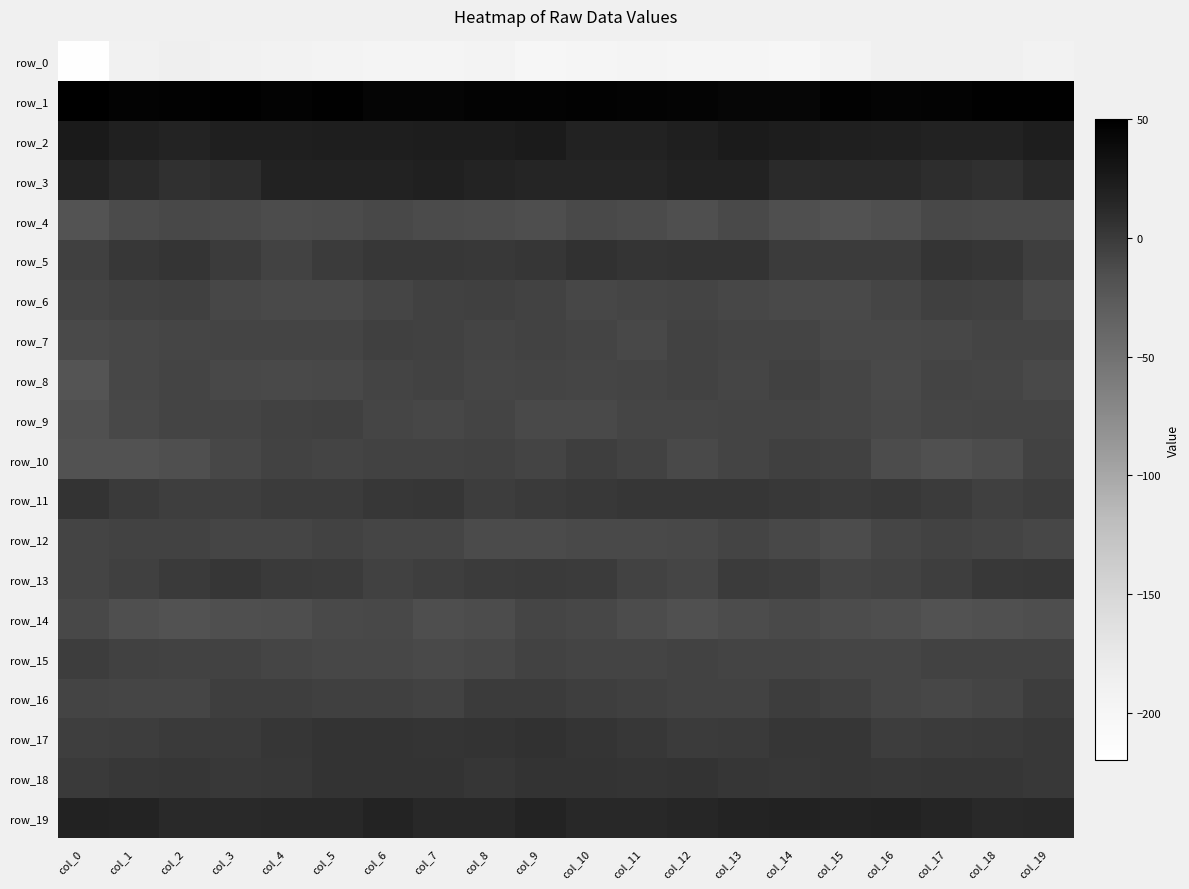

What is the difference between the maximum and minimum values in the row_15 series?

9.9